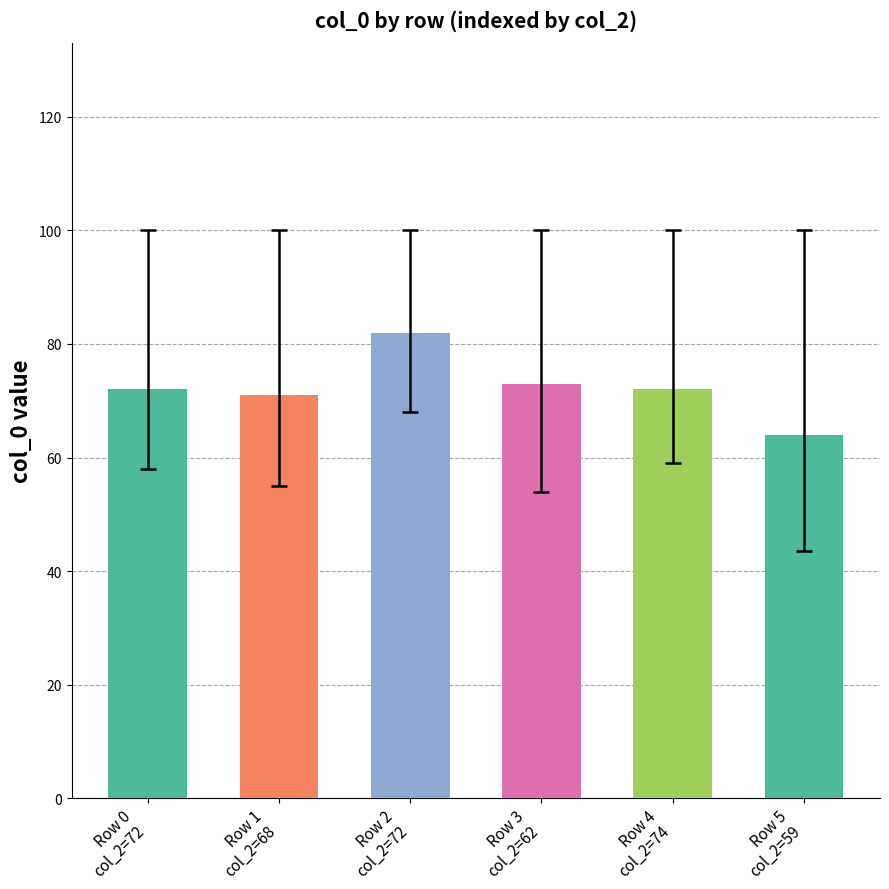

True or false: col_1_values has a value of 29 at col_0_values.

True